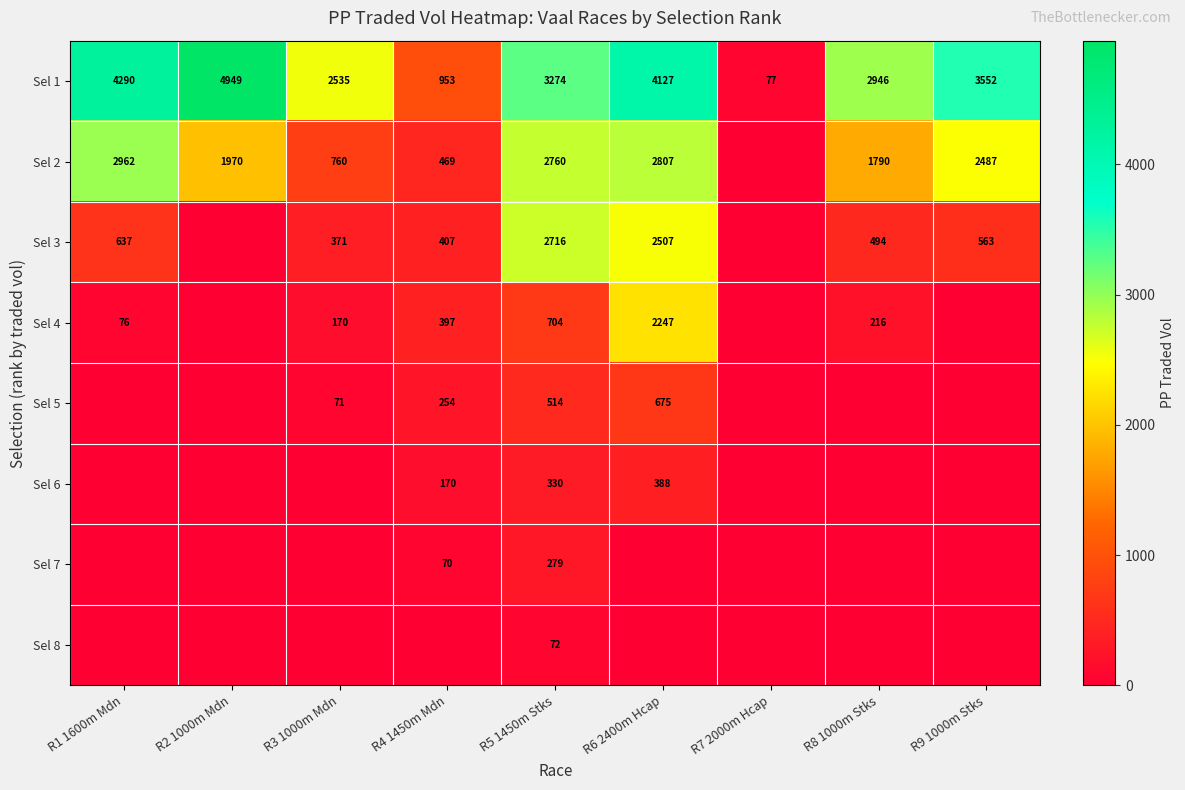

List the labels in order of Sel 1 value, smallest first.

R7 2000m Hcap, R4 1450m Mdn, R3 1000m Mdn, R8 1000m Stks, R5 1450m Stks, R9 1000m Stks, R6 2400m Hcap, R1 1600m Mdn, R2 1000m Mdn